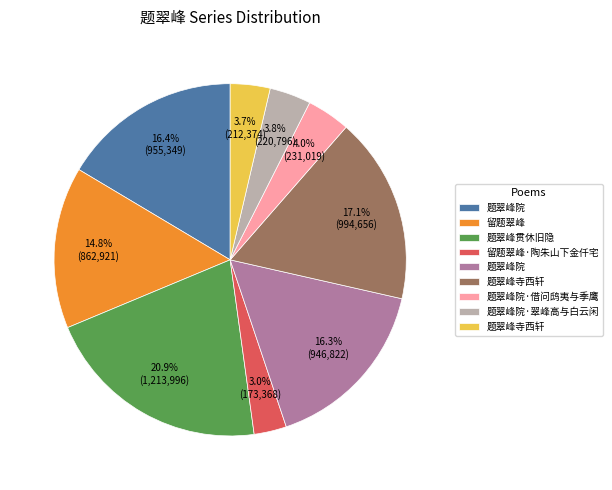

Is there any slice that represents more than half of the pie?

No